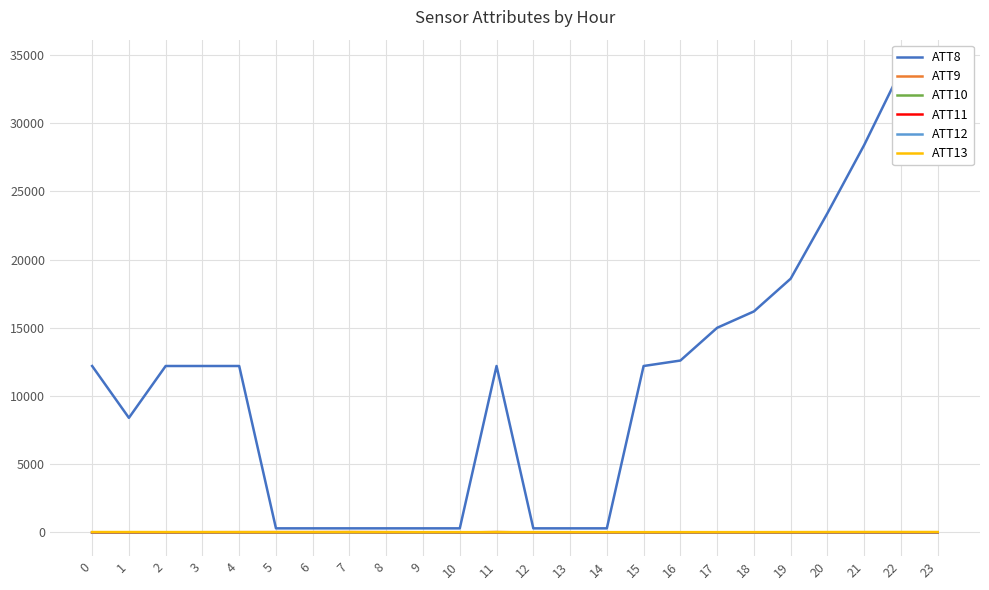

Which series has the widest spread of values?

ATT8